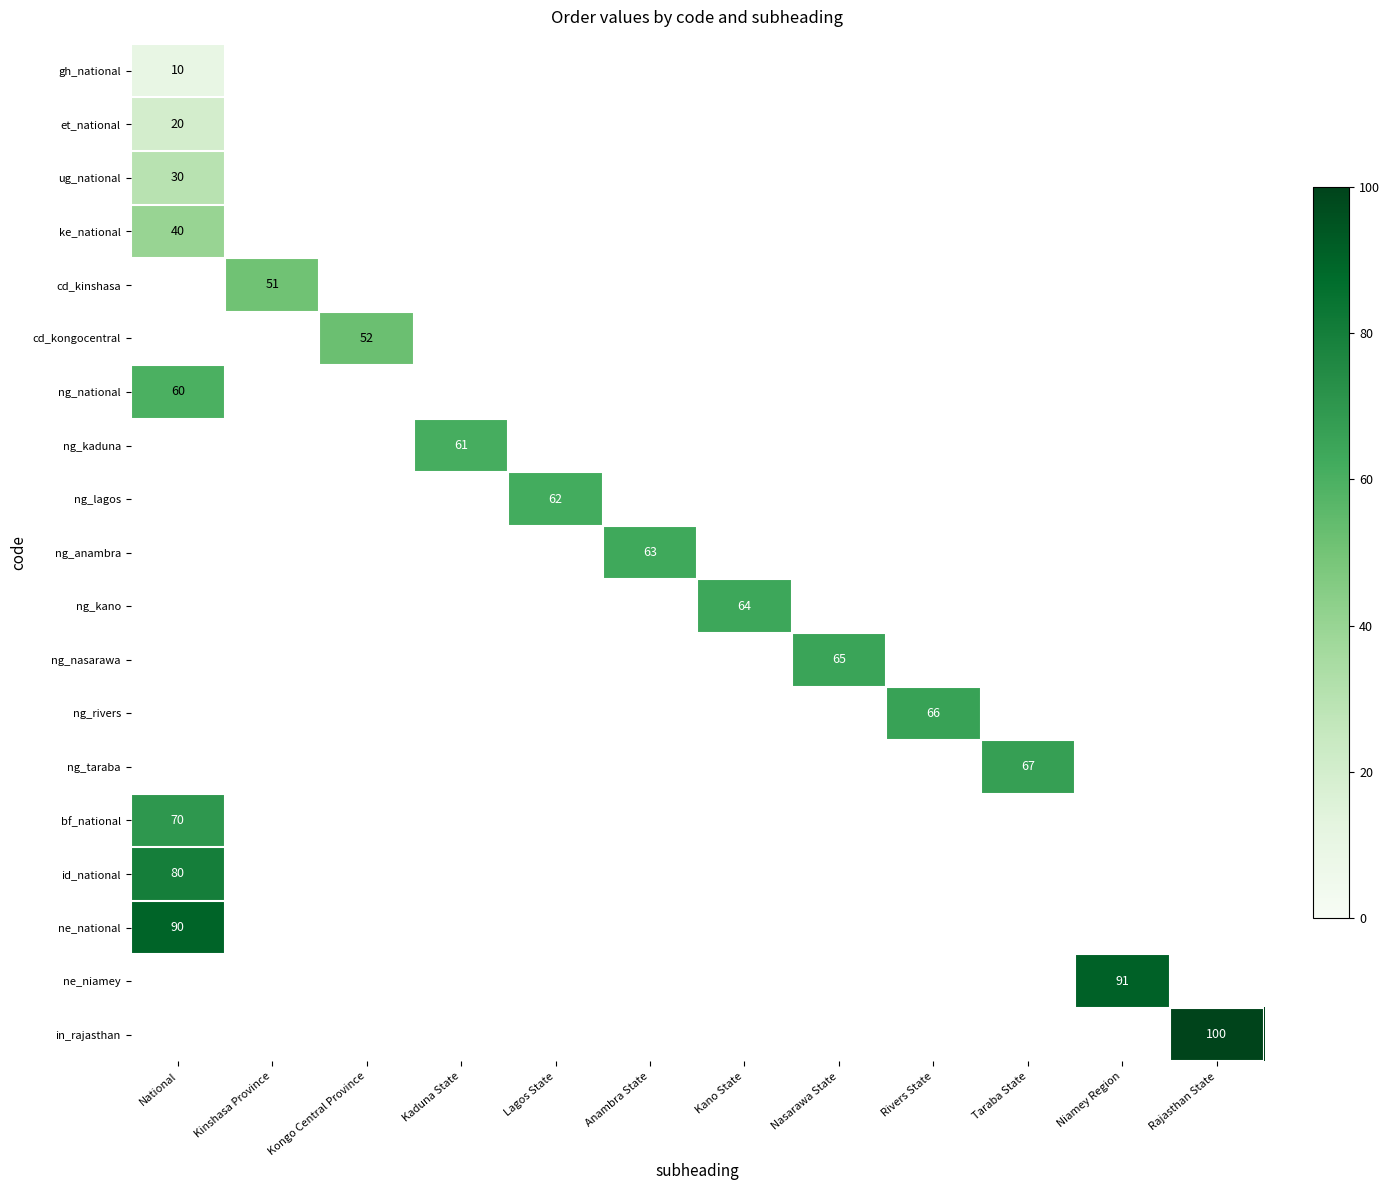

Between Kinshasa Province and Anambra State, which is larger?

Anambra State